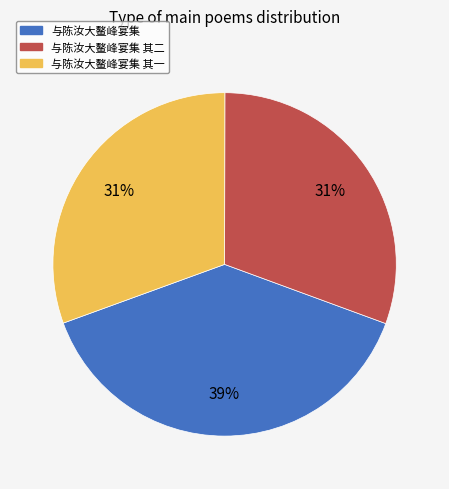

How many slices are in this pie chart?

3